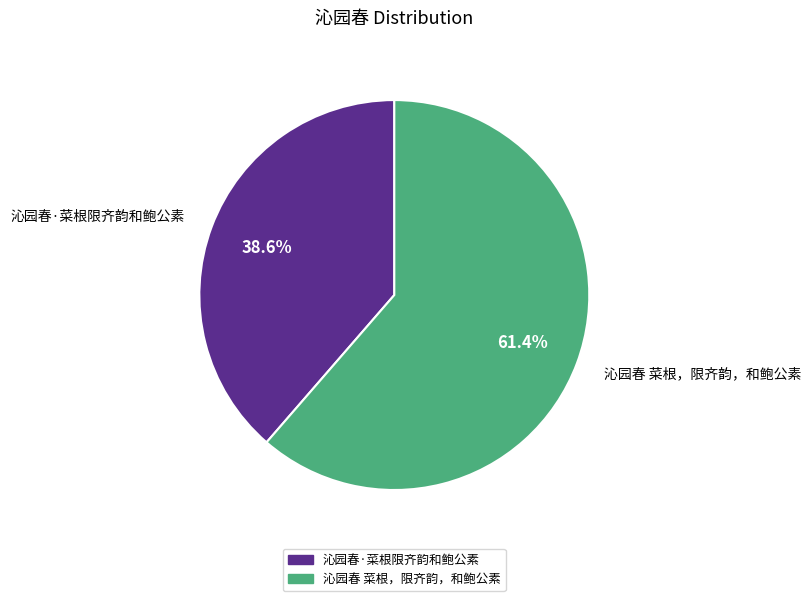

True or false: 沁园春 菜根，限齐韵，和鲍公素 accounts for 66% of the total.

False